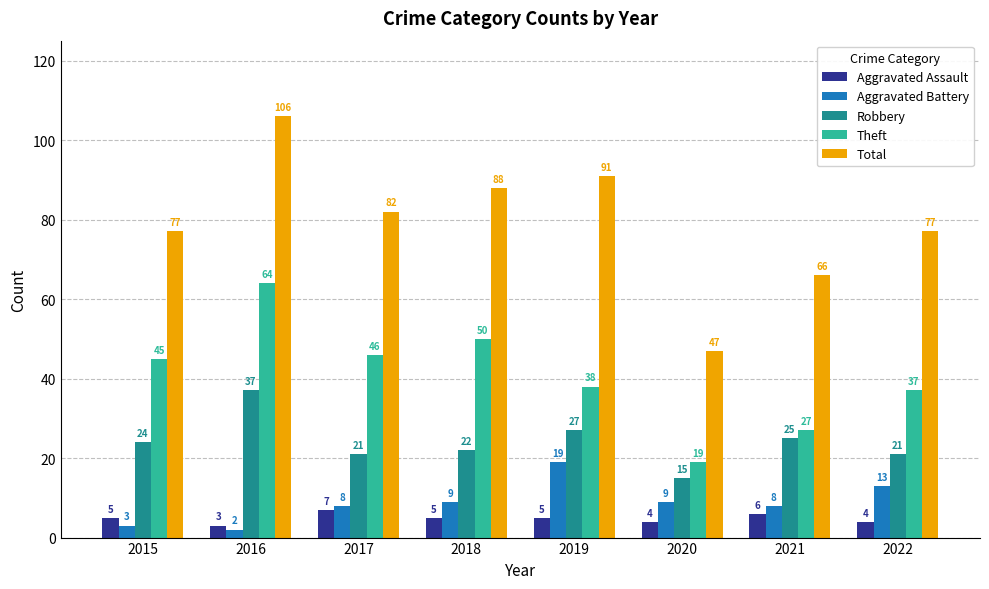

Rank the series by their maximum value, from highest to lowest.

Total, Theft, Robbery, Aggravated Battery, Aggravated Assault